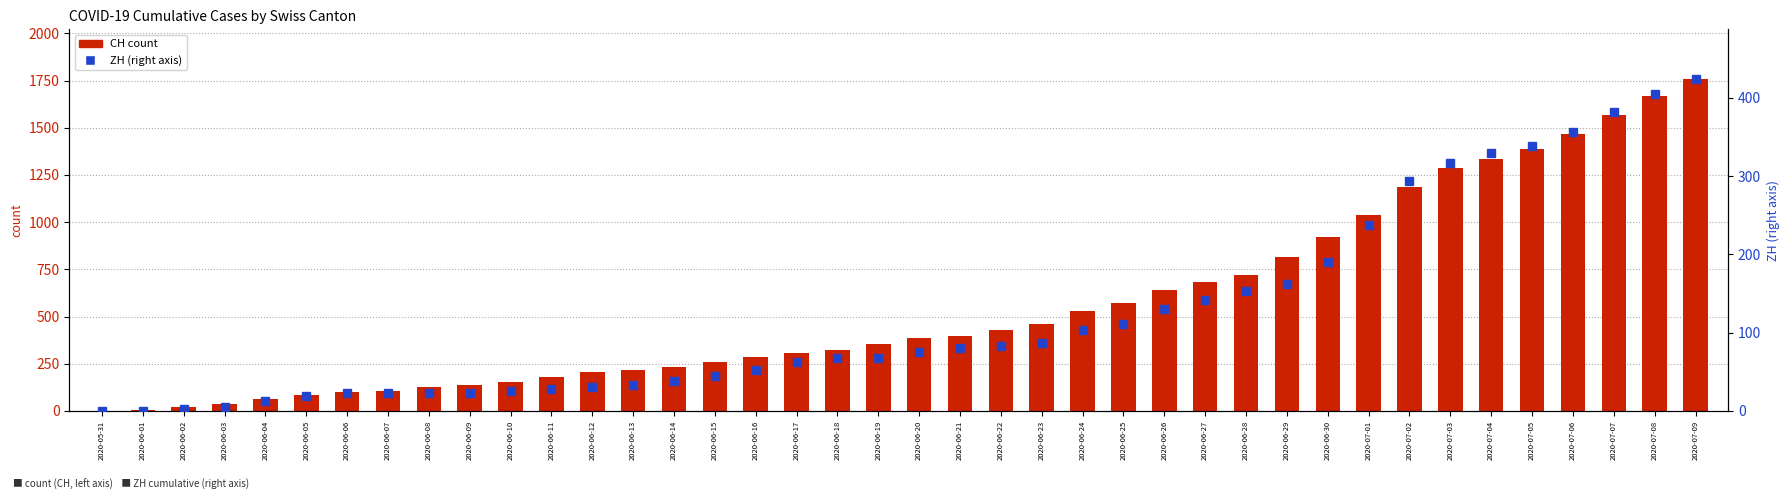

What is the spread (max minus min) of values at 2020-06-12?

176